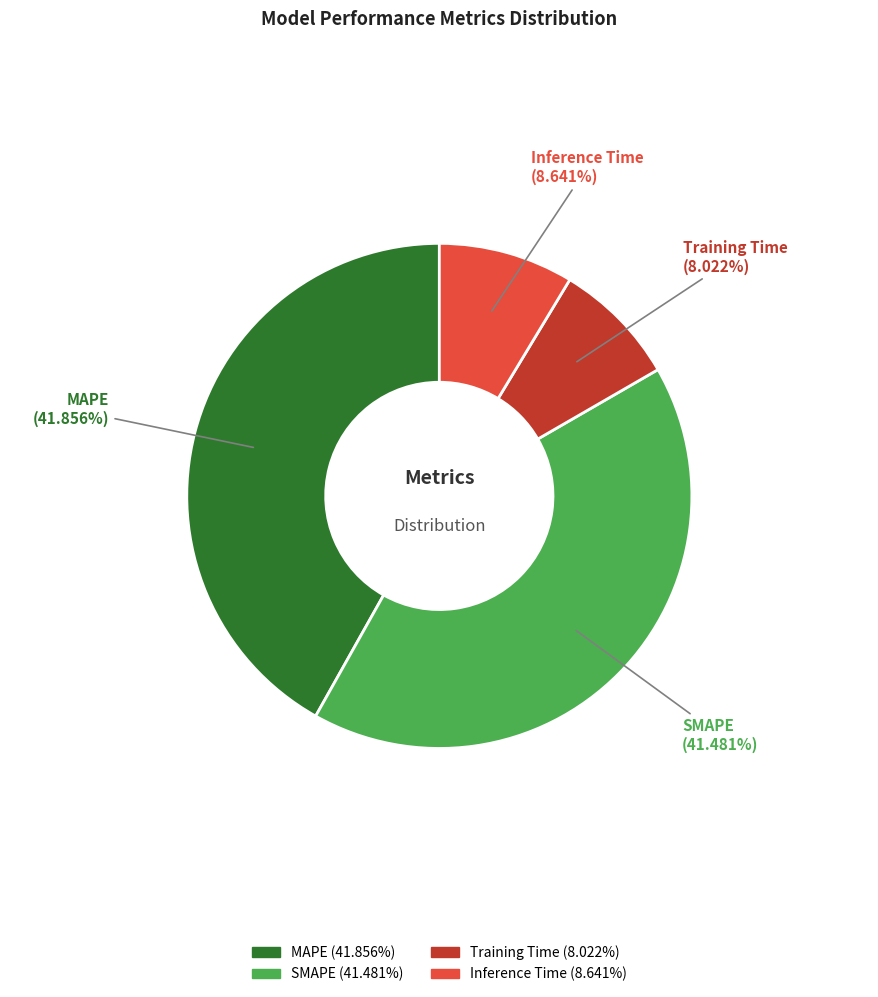

True or false: Inference Time accounts for 9% of the total.

True